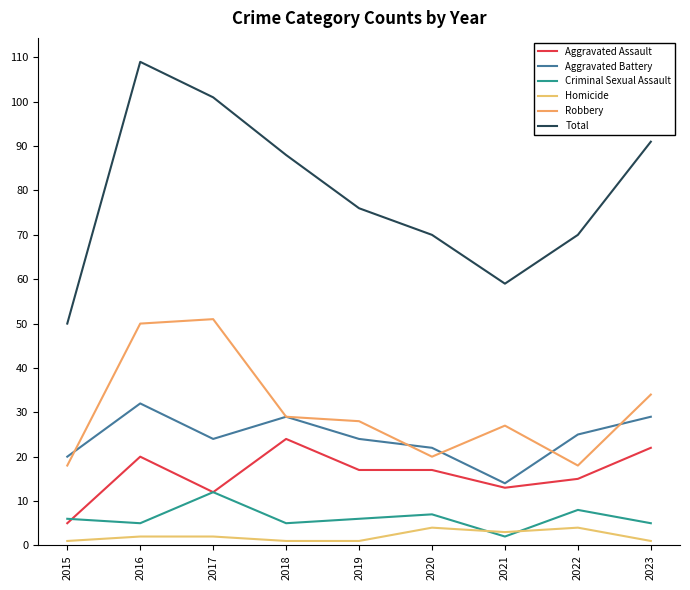

At which category is the sum across all series the highest?

2016